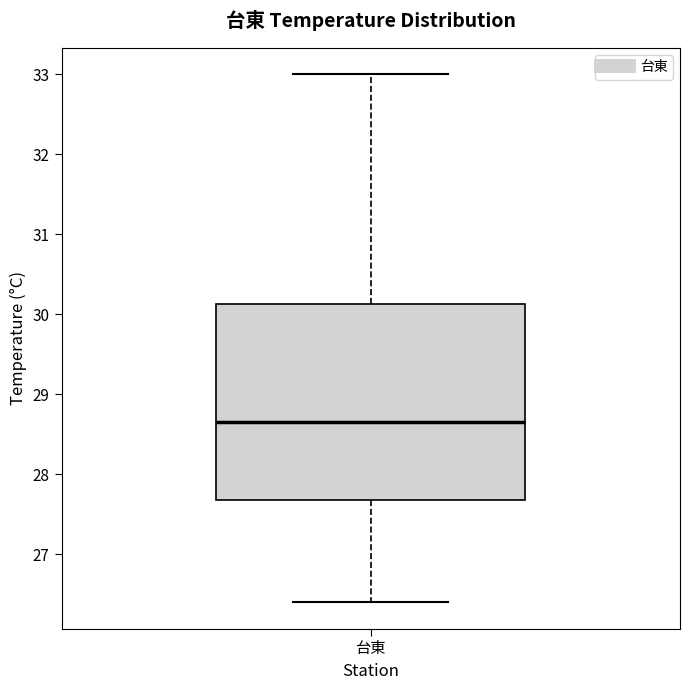

Read this box plot against the y-axis: the position of the median line, the range covered by the box, and the ends of both whiskers. The values are not printed on the chart, so give them approximately, as read against the axis.

median 28.7, box 27.7 to 30.1, whiskers 26.4 to 33.0